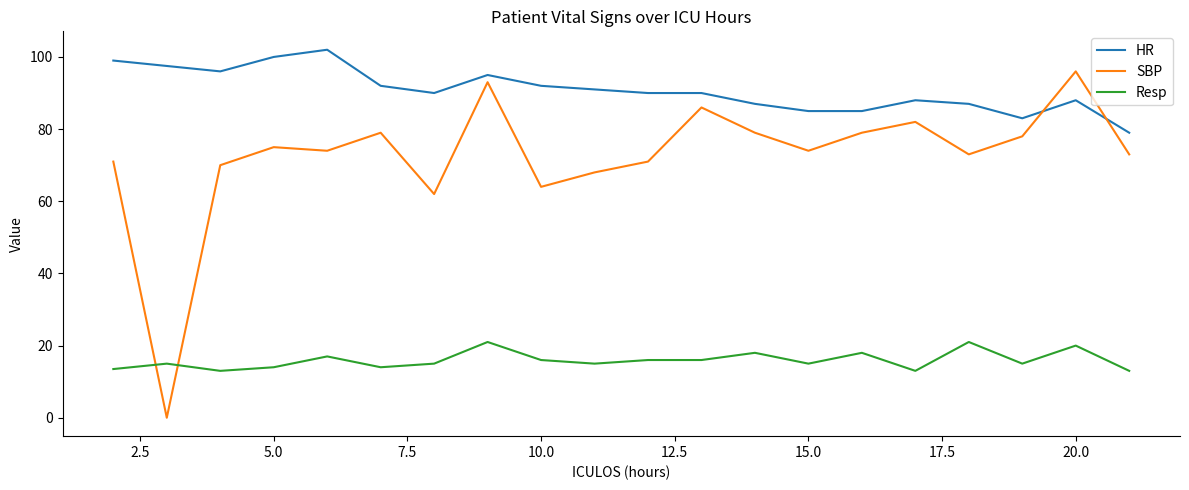

What is the difference between the maximum and minimum values in the HR series?

23.0